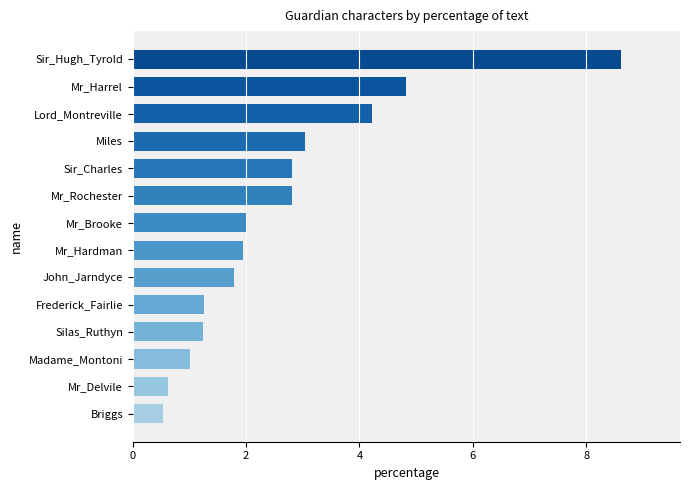

Which label corresponds to the largest value in the chart?

Sir_Hugh_Tyrold